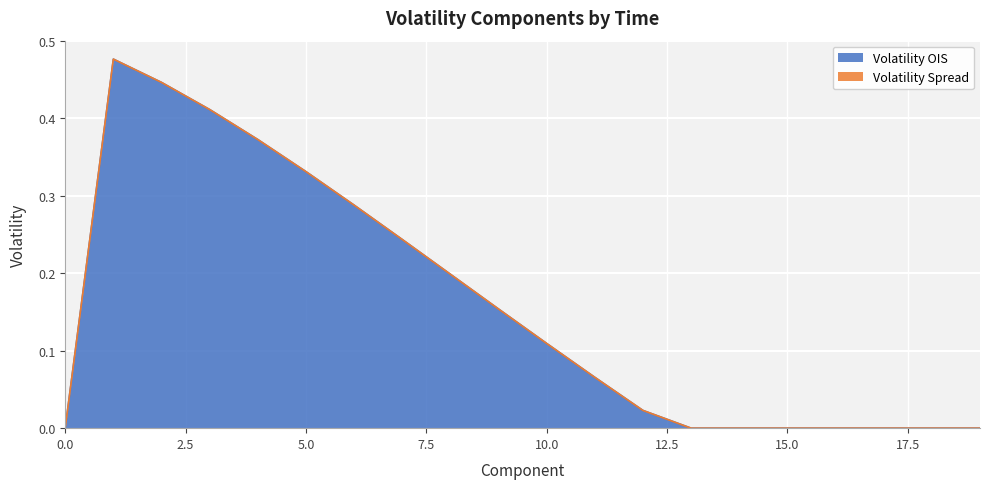

What is the maximum value shown in the chart?

0.5